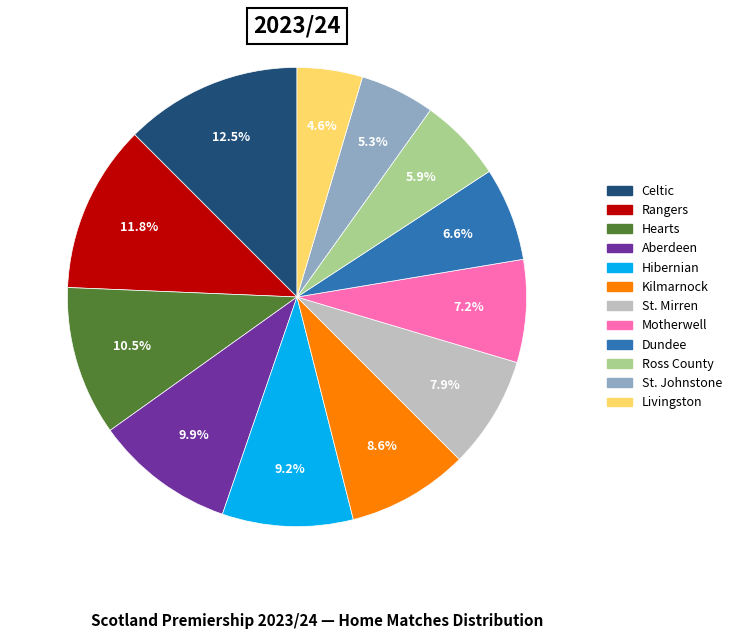

Which slice is the smallest?

Livingston